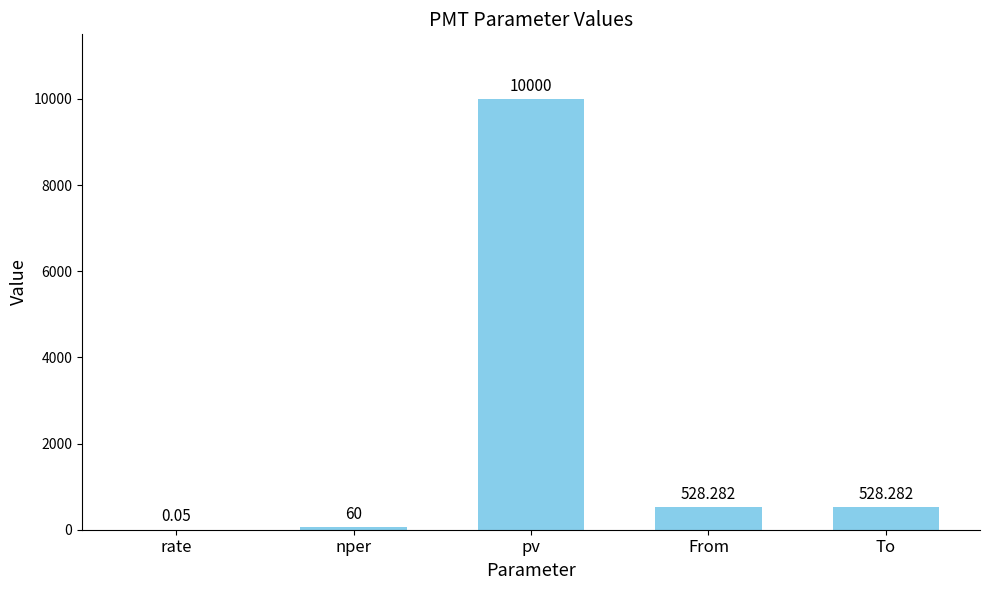

What is the greatest value displayed?

10000.0